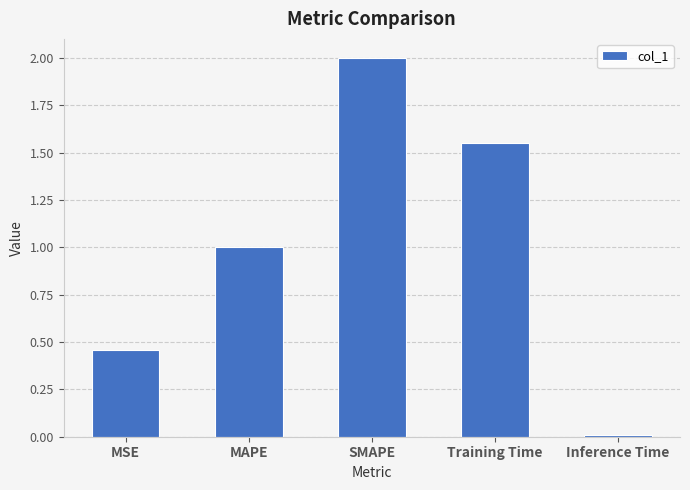

What is the change in value from MSE to MAPE?

+0.5